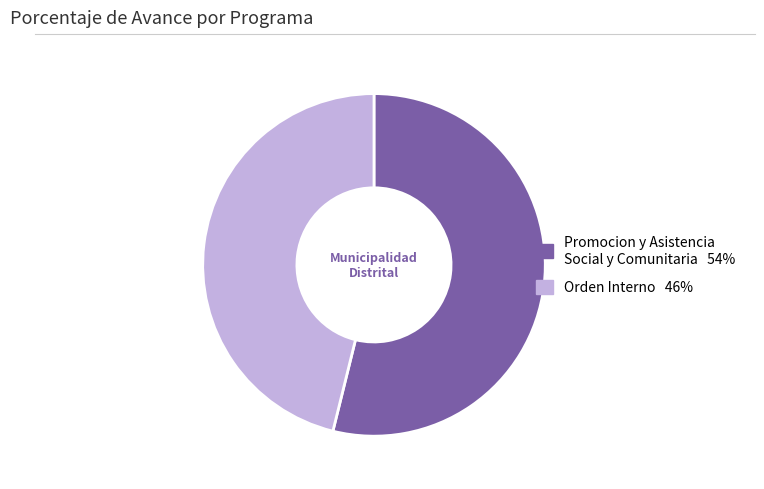

Is there a majority slice in this chart?

Yes